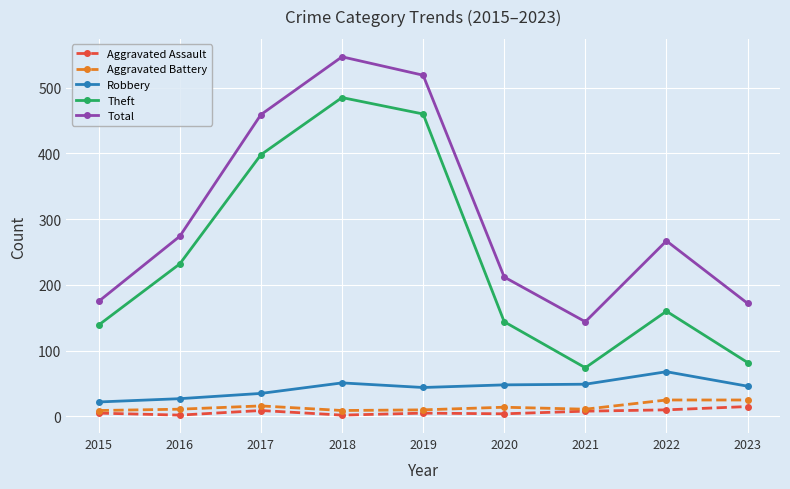

Which series changed the most between 2017 and 2020?

Theft